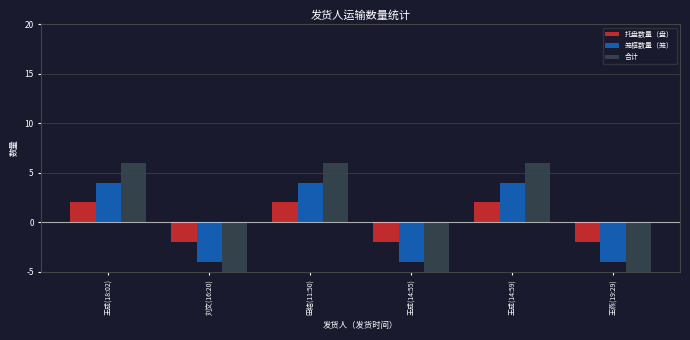

What is the difference between the maximum and minimum values in the 托盘数量（盘） series?

4